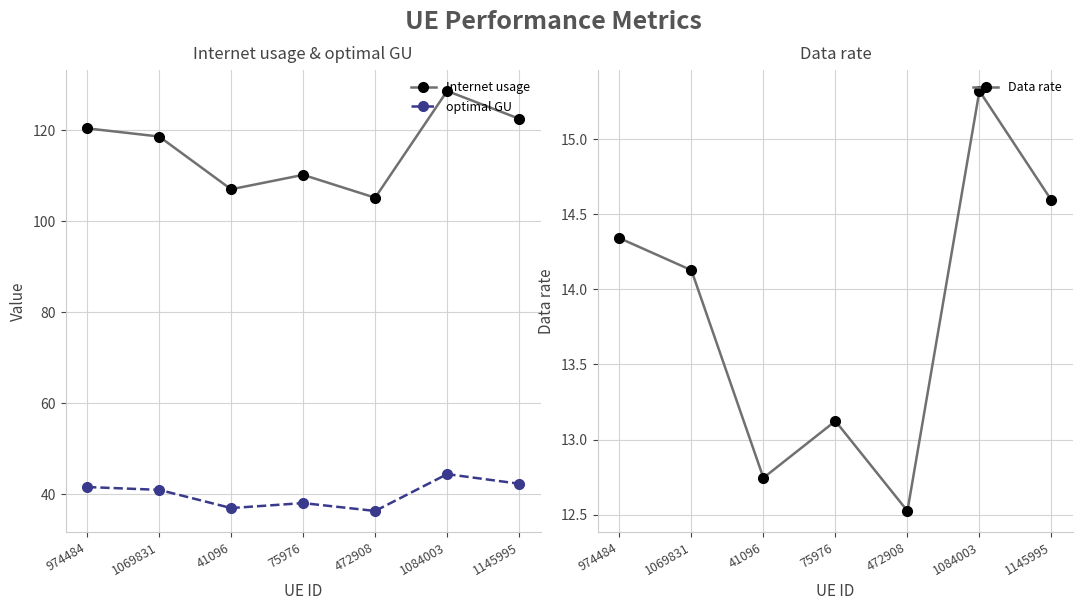

Which series has the largest range (max minus min)?

Internet usage